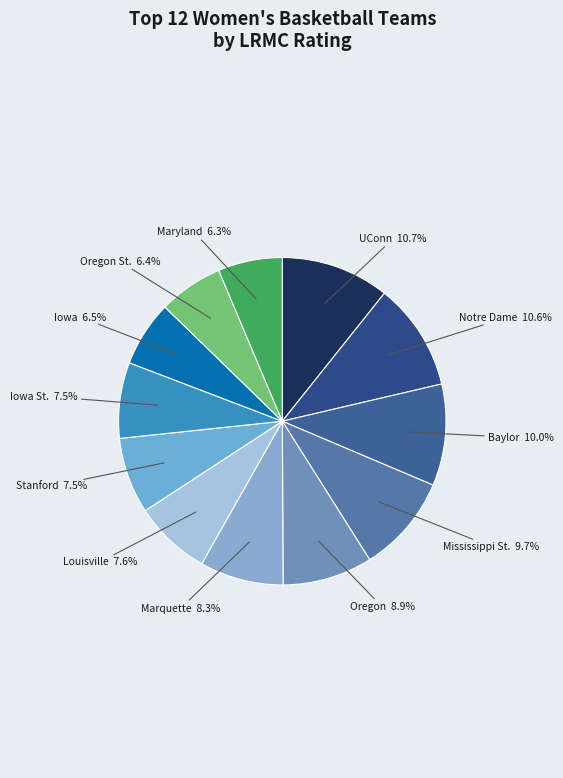

Count the number of slices in the pie.

12